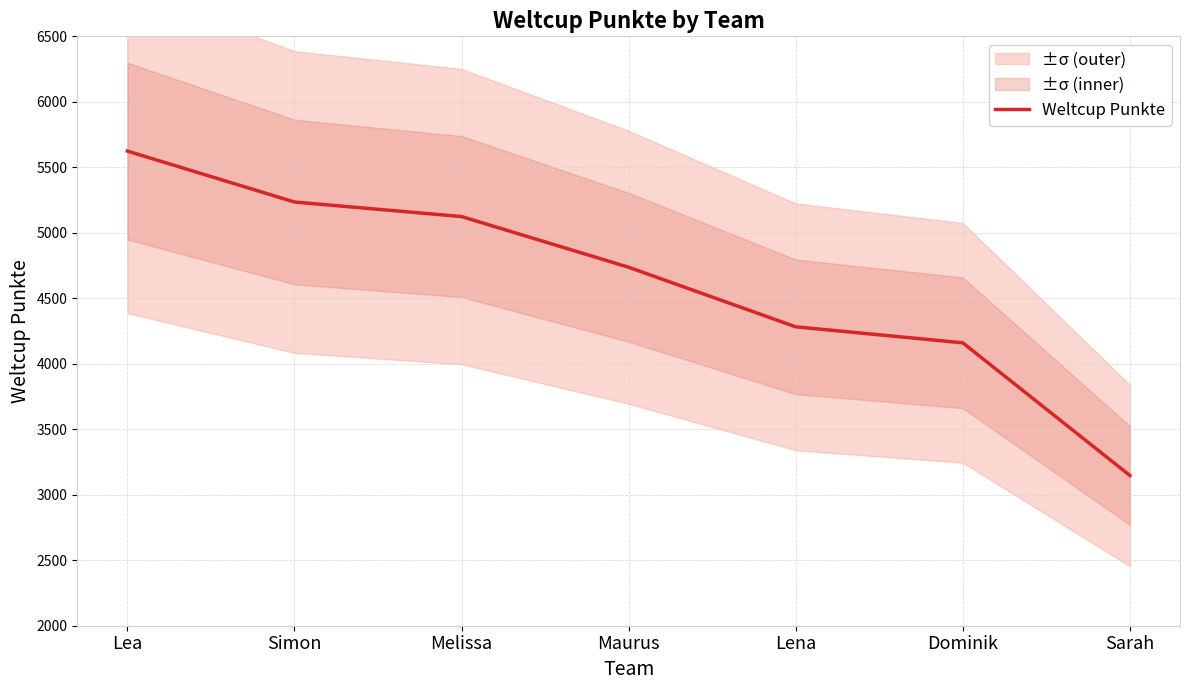

Between Sarah and Dominik, which is larger?

Dominik